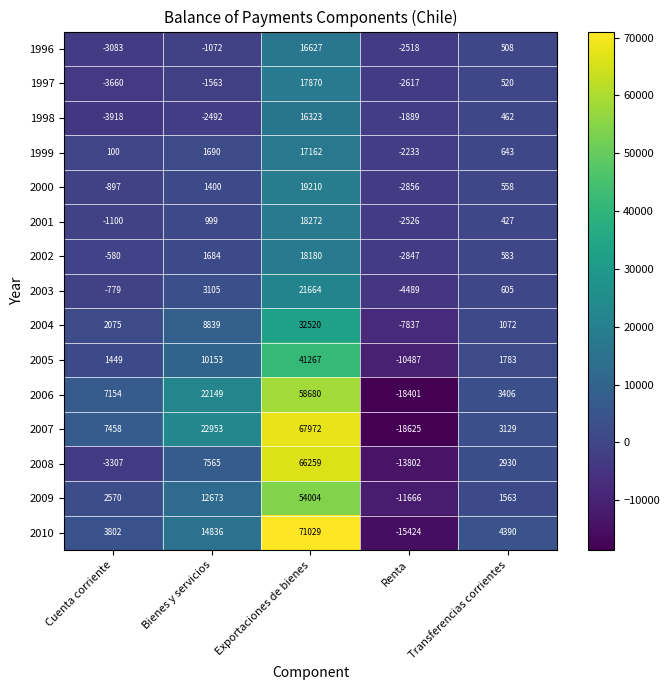

How many series are shown in this chart?

15